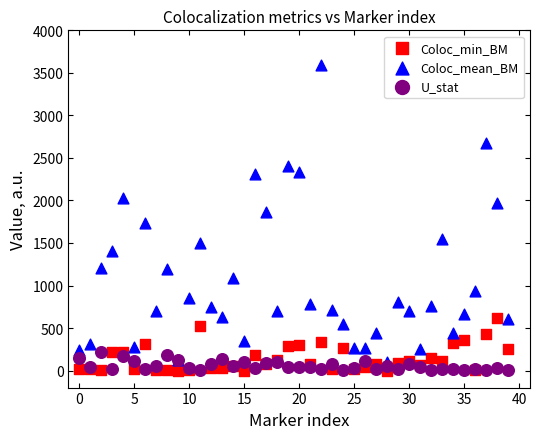

What are all the series names shown in the legend?

Coloc_min_BM, Coloc_mean_BM, U_stat